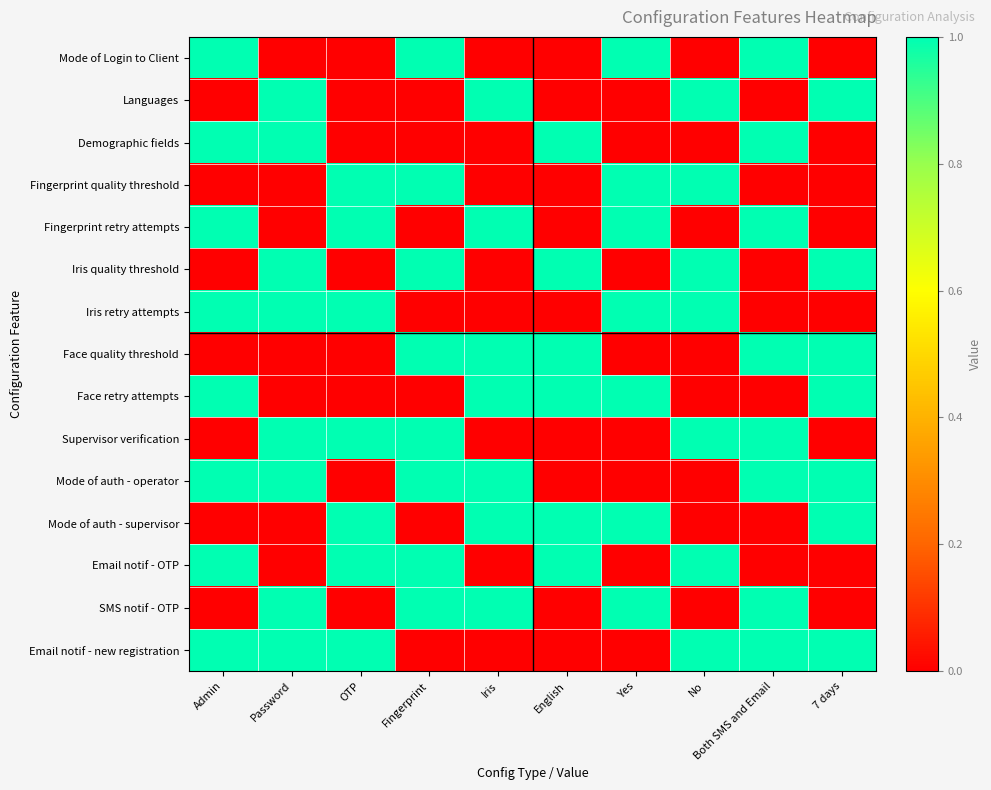

What is the spread (max minus min) of values at 7 days?

1